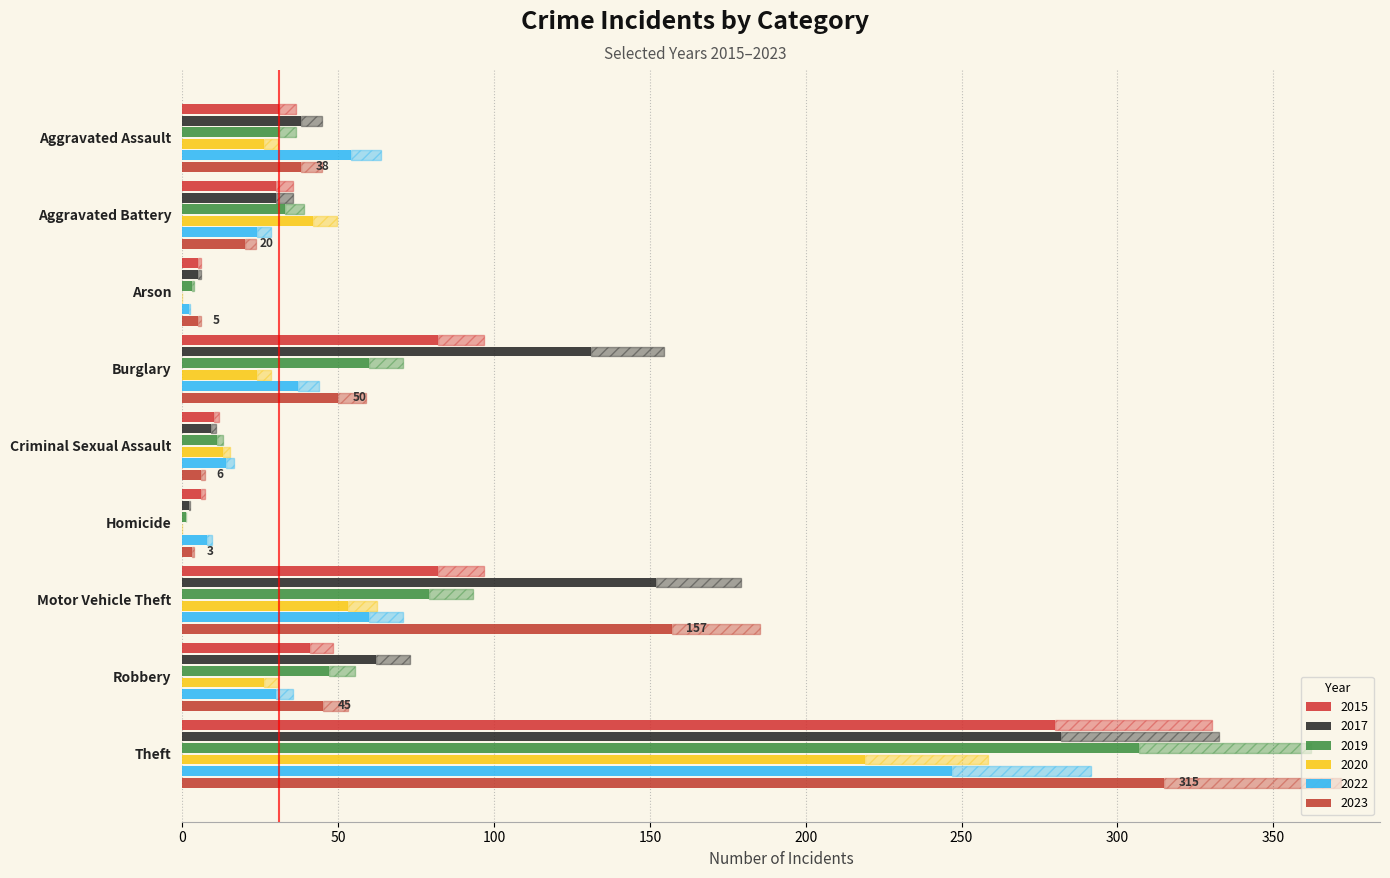

What is the difference between the maximum and minimum values in the 2015 series?

275